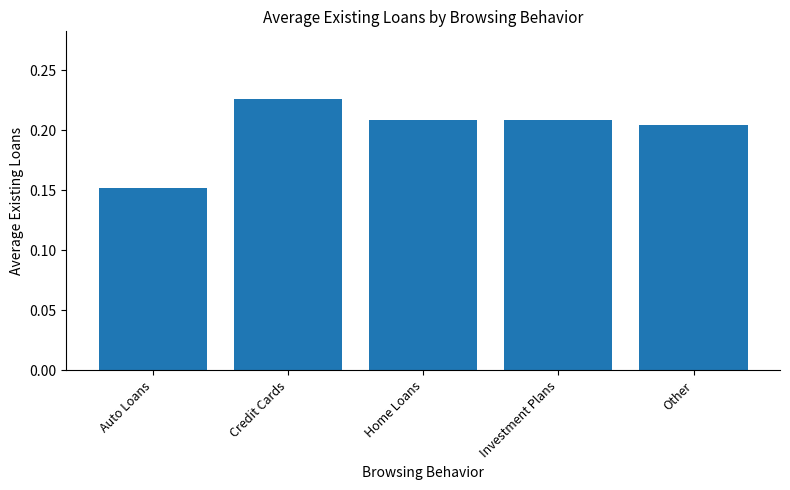

What is the sum of all values?

1.0